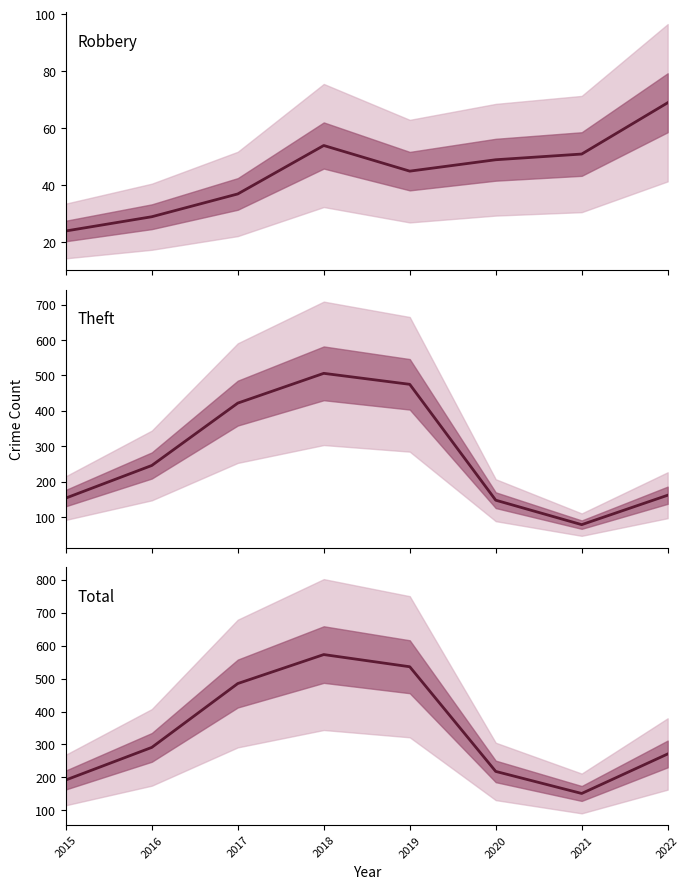

What is the greatest value displayed?

573